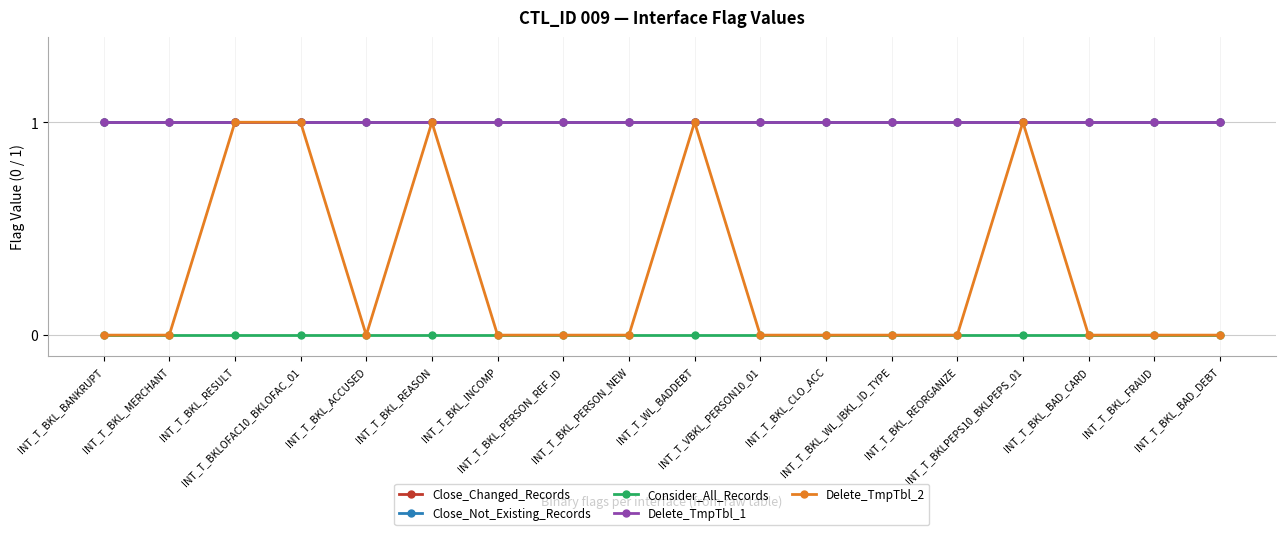

How many lines are shown in the chart?

5